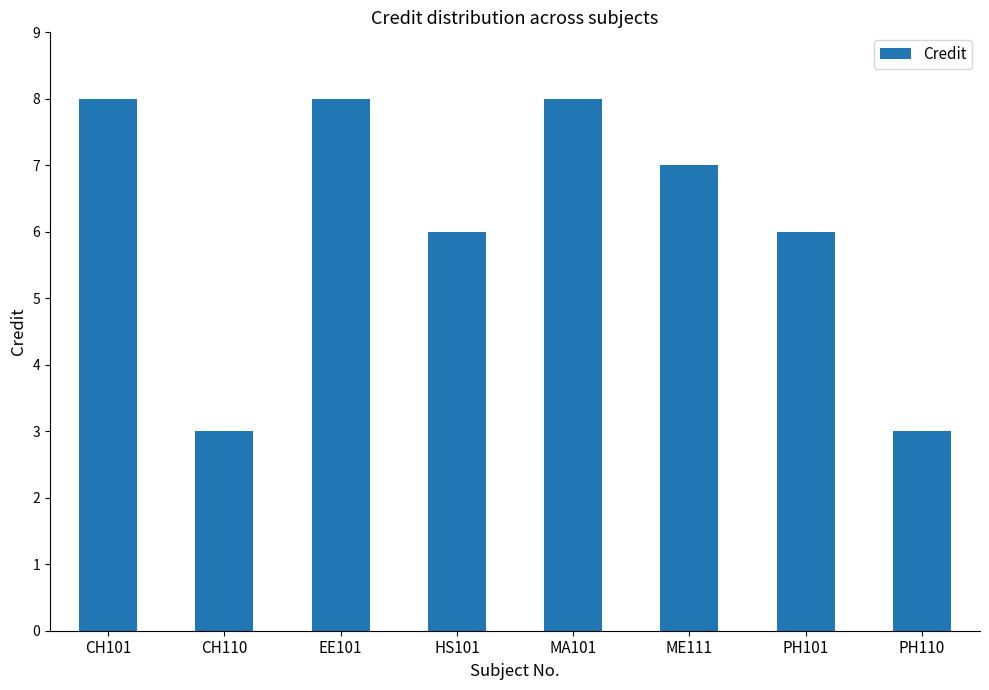

Reading left to right, list all the values displayed in this chart.

CH101=8	CH110=3	EE101=8	HS101=6	MA101=8	ME111=7	PH101=6	PH110=3